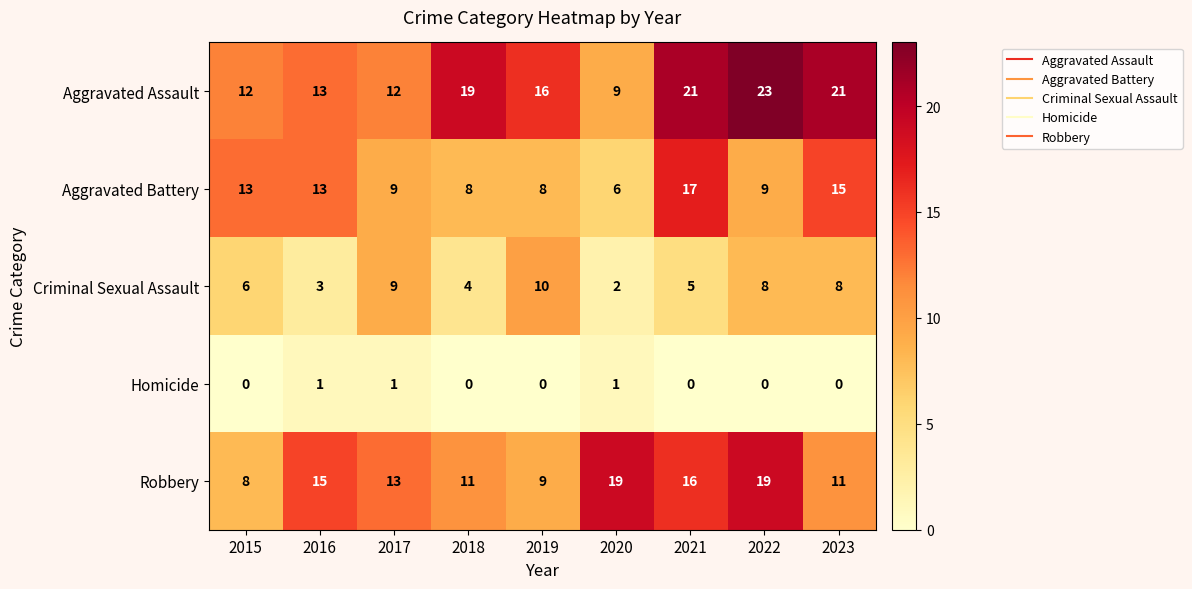

Where does the Aggravated Battery series first go above 9?

2015